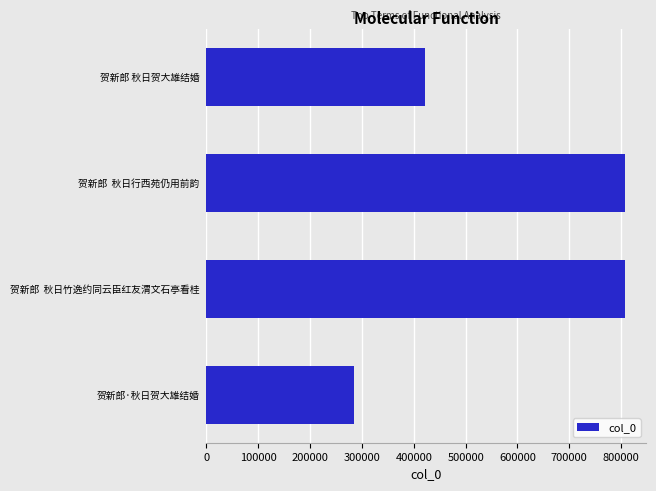

What is the smallest value displayed?

285368